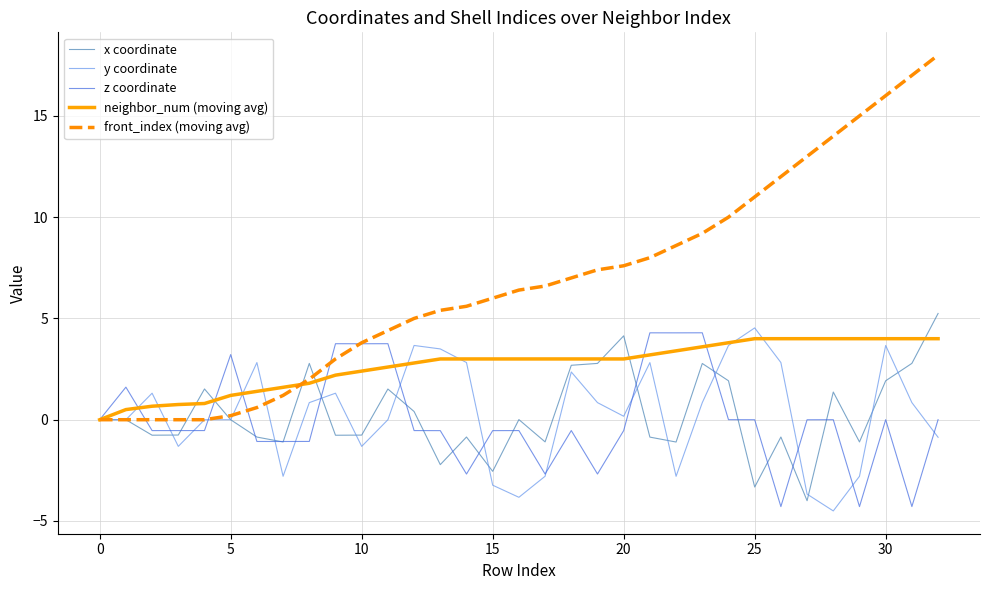

Which series has the largest total across all categories?

front_index (moving avg)